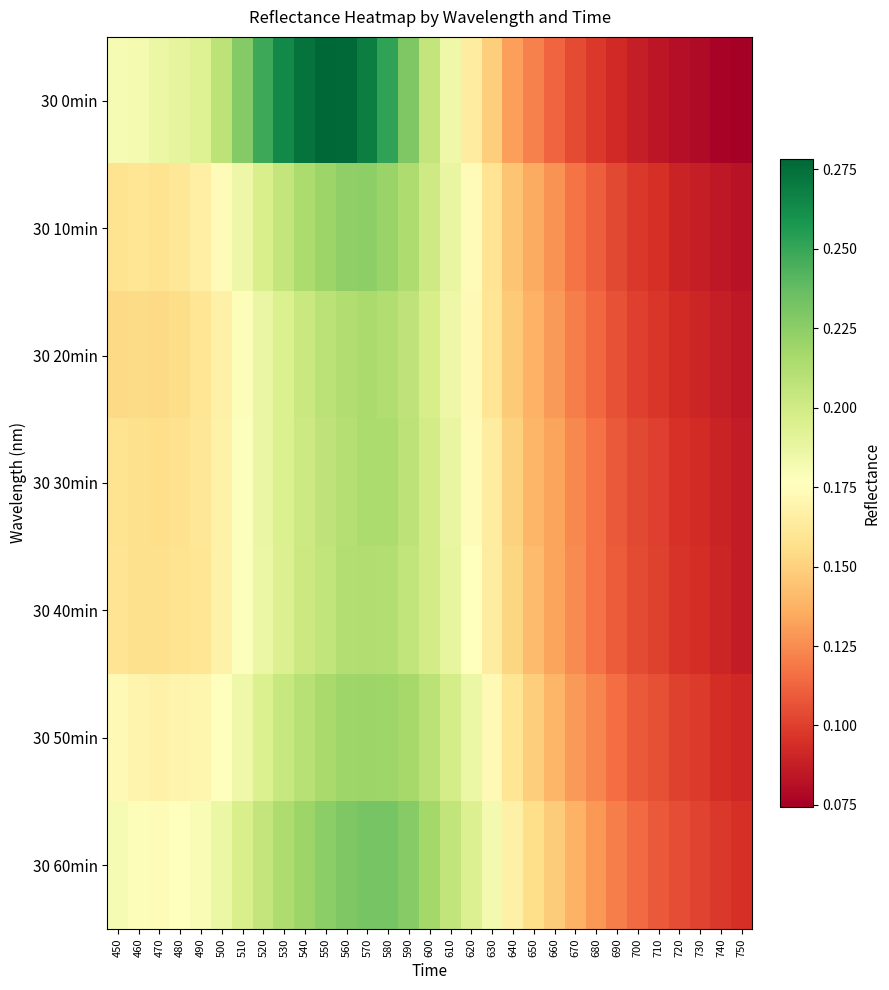

At how many categories does at least one series exceed 0?

31